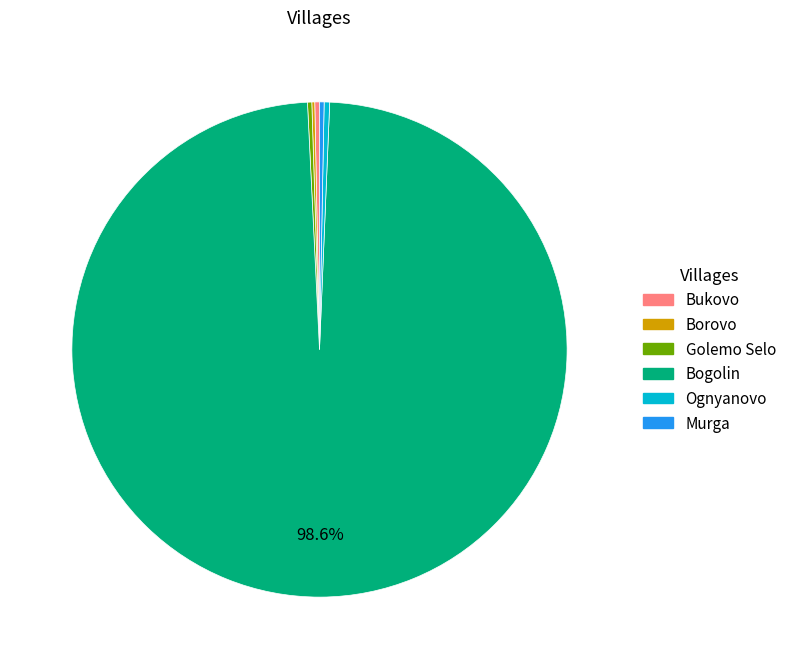

What is the majority slice?

Bogolin